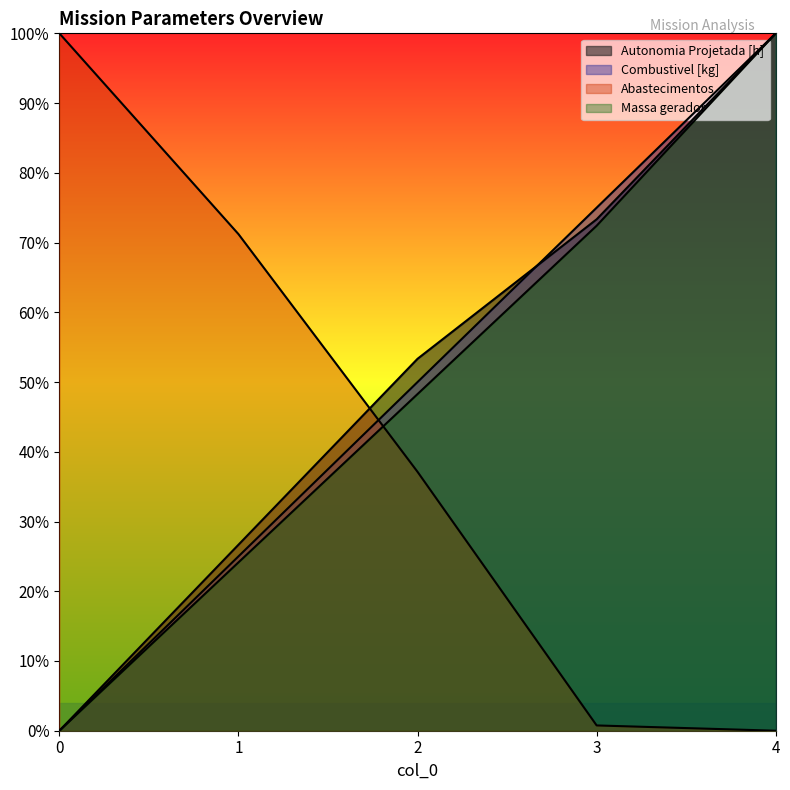

What is the difference between the highest and lowest values at 1?

0.5